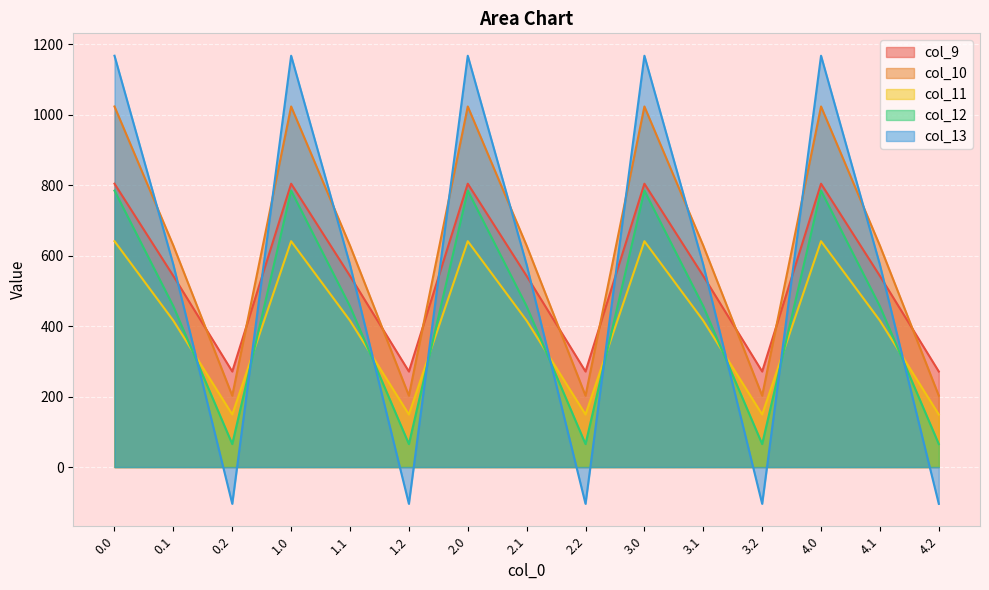

Which series has the largest total across all categories?

col_10